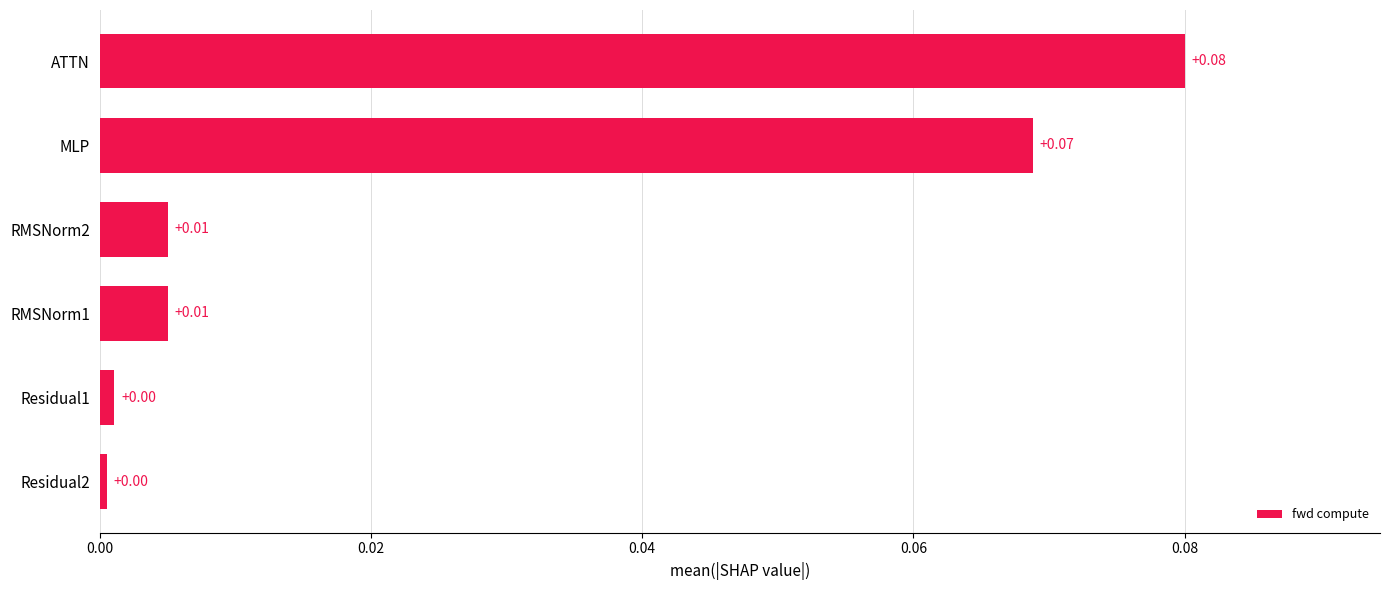

Which category has the highest value across all series?

ATTN